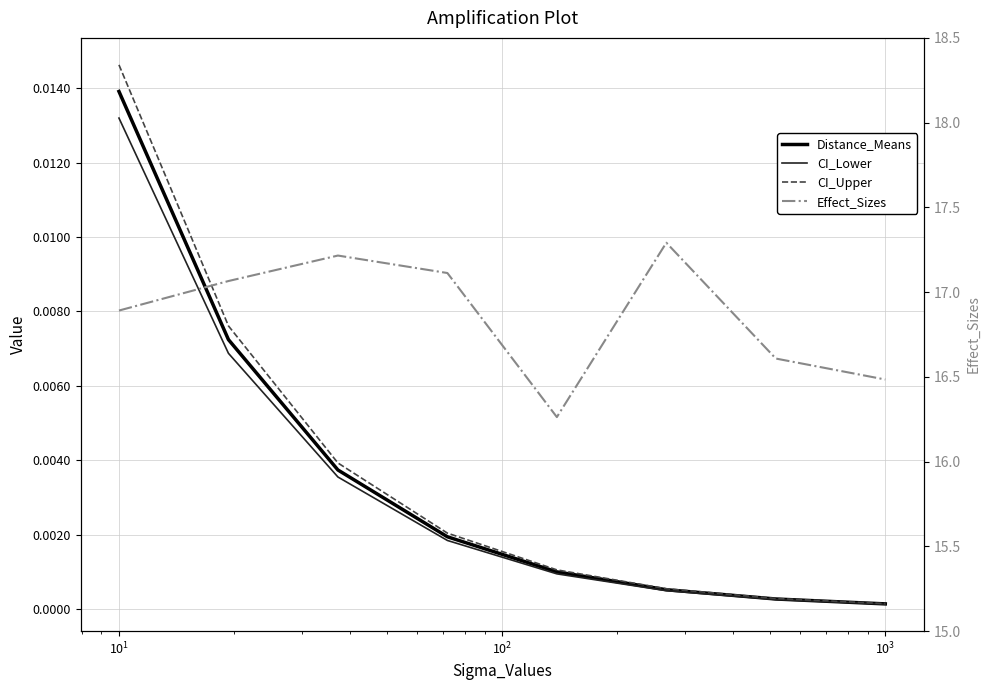

At which label is Distance_Means closest to 0?

7